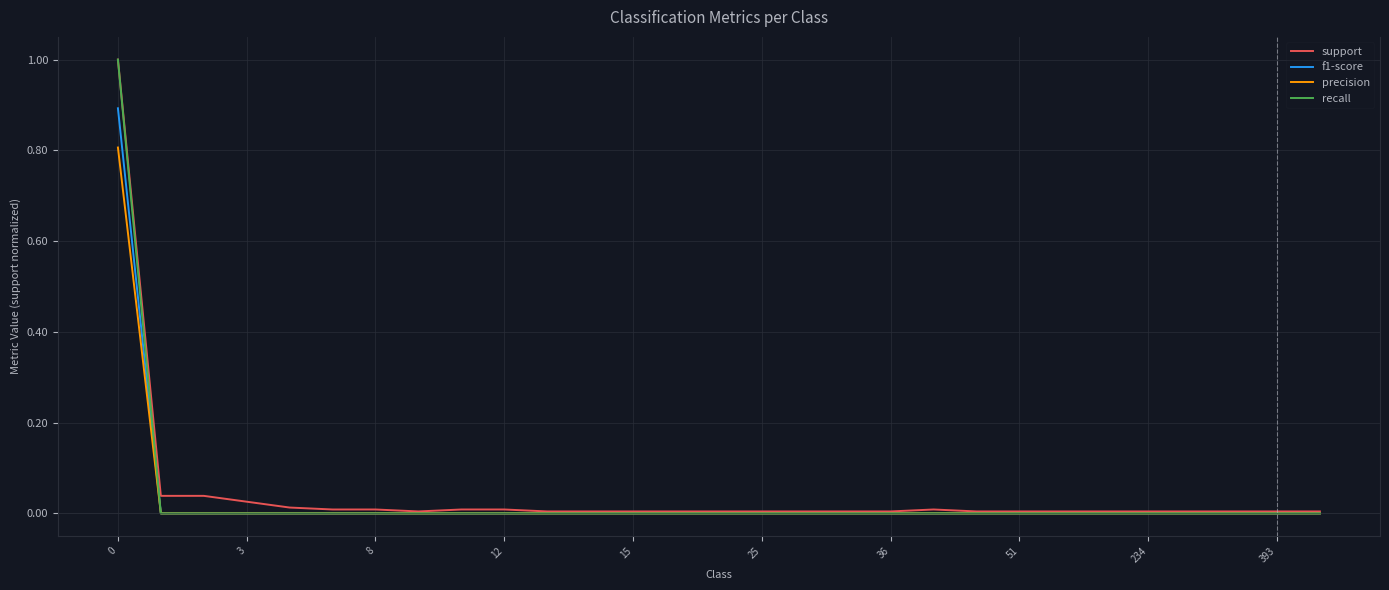

Which series has the largest range (max minus min)?

recall